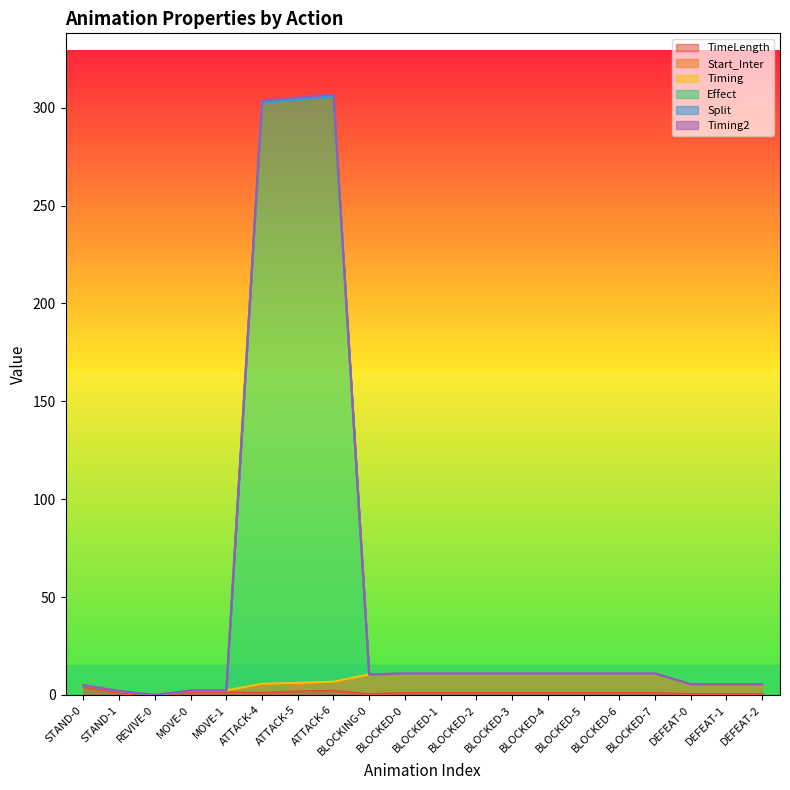

At which category does Effect reach its first local peak?

ATTACK-6